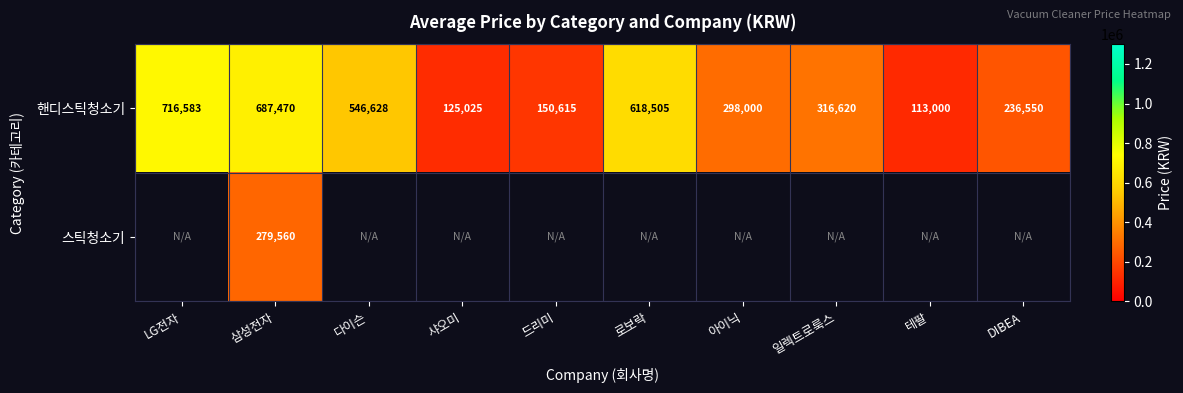

Where does the 핸디스틱청소기 series first go above 316620?

LG전자